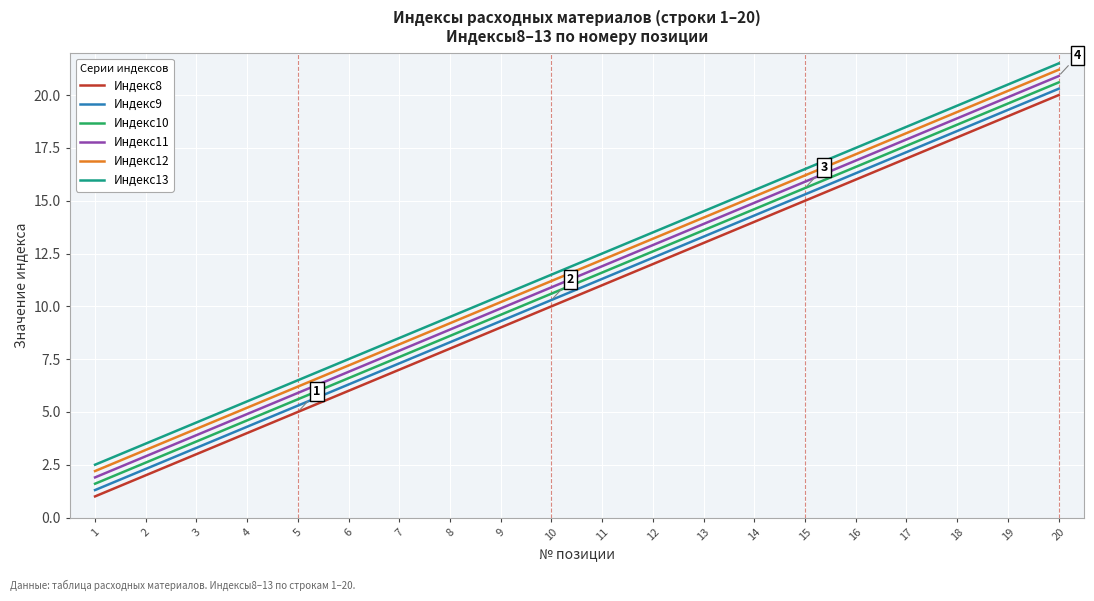

What is the difference between the second highest and second lowest values in the Индекс9 series?

17.0